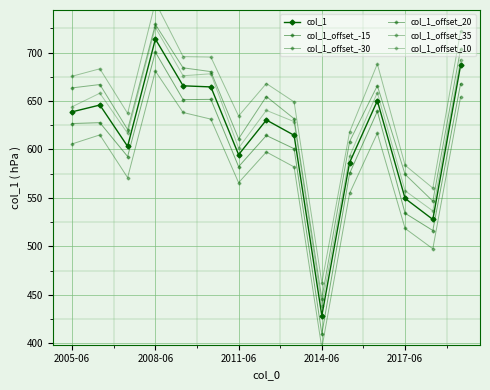

Rank the series by their maximum value, from lowest to highest.

col_1_offset_-30, col_1_offset_-15, col_1, col_1_offset_10, col_1_offset_20, col_1_offset_35